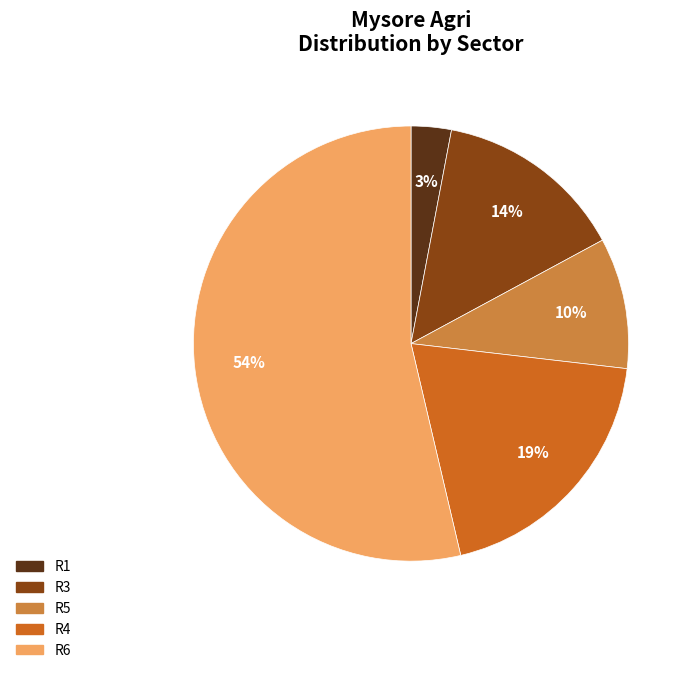

Between R4 and R1, which is larger?

R4